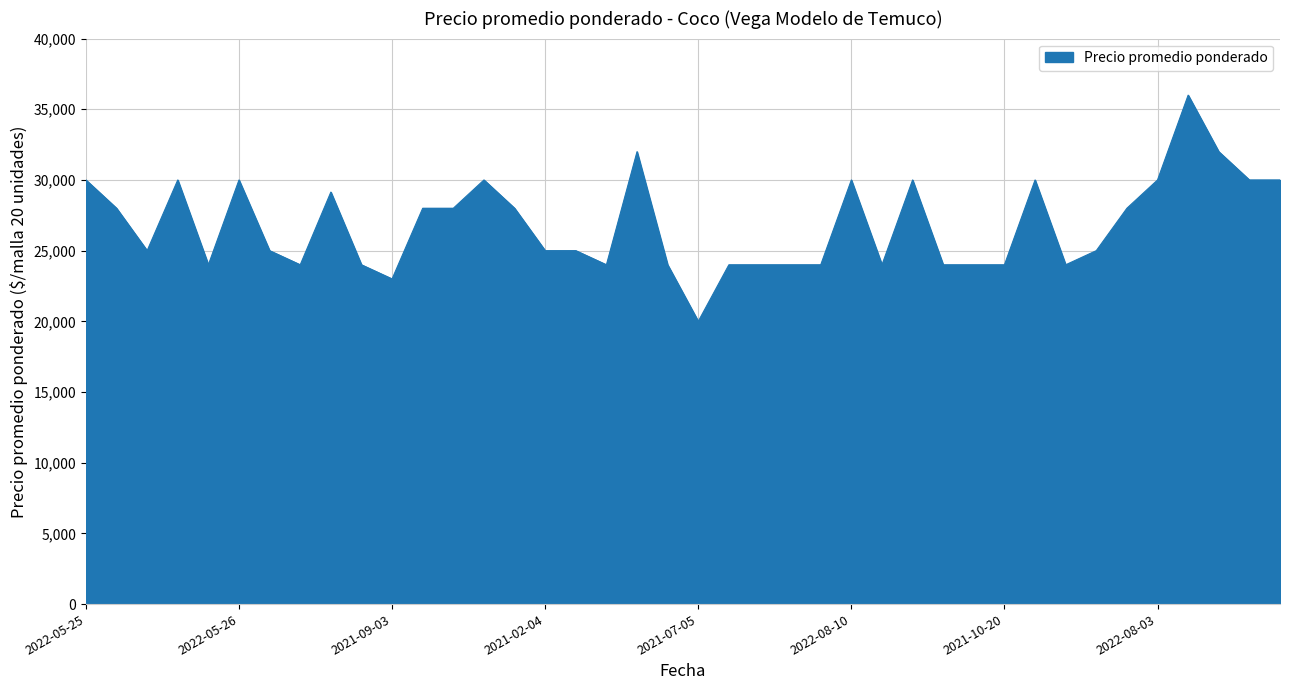

What is the difference between the maximum and minimum values?

16000